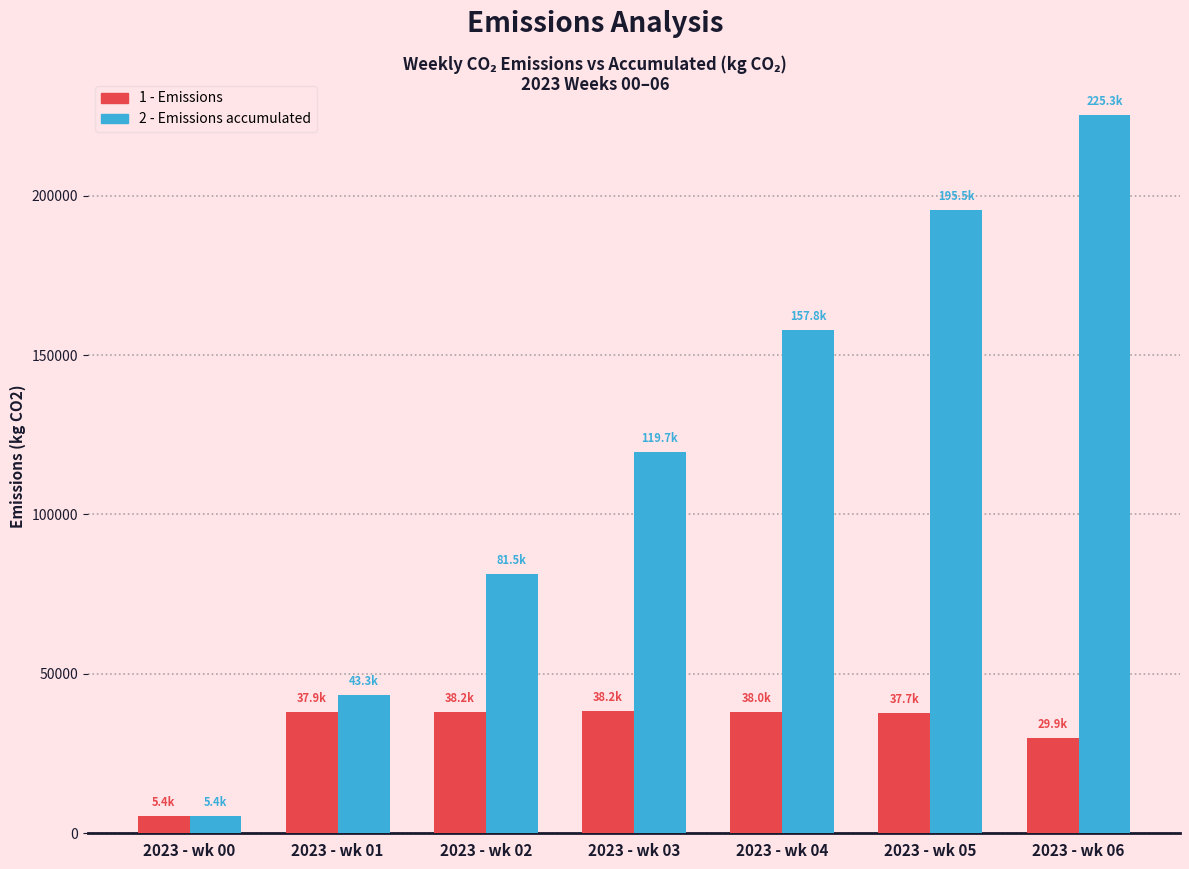

Where is 2 - Emissions accumulated nearest to the value 115372?

2023 - wk 03